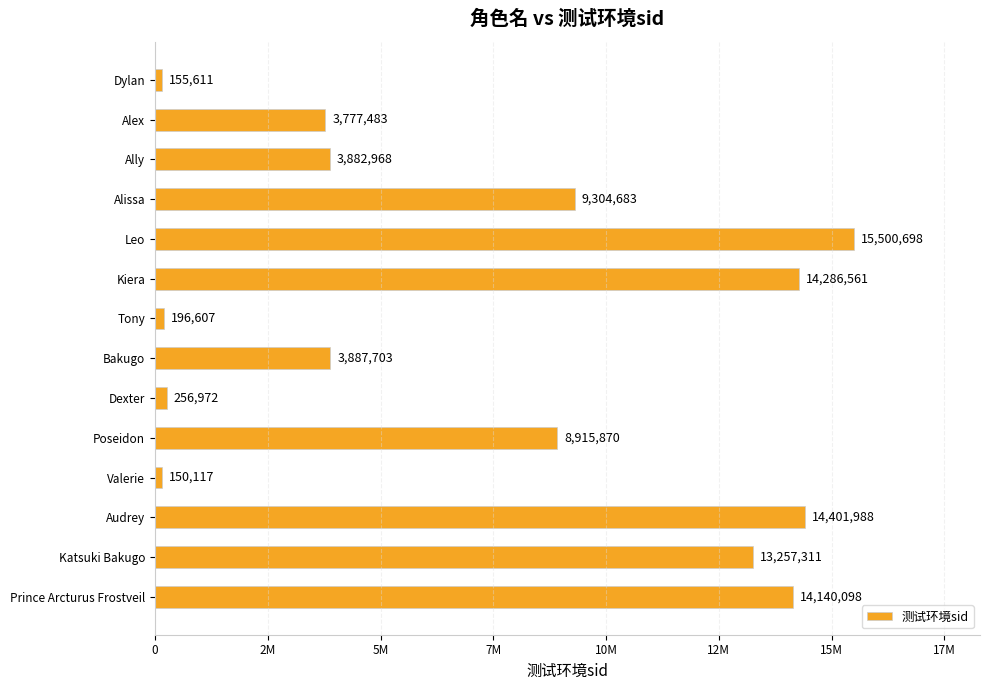

Are the bars horizontal?

Yes